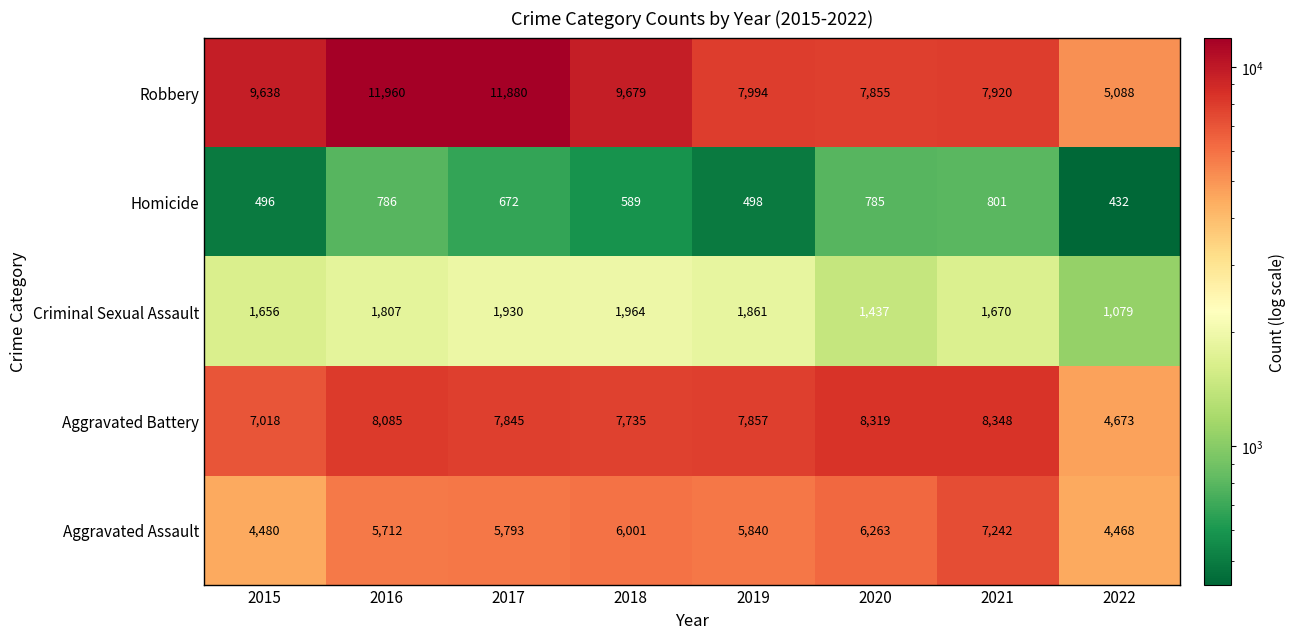

What is the total value across all series at 2016?

28350